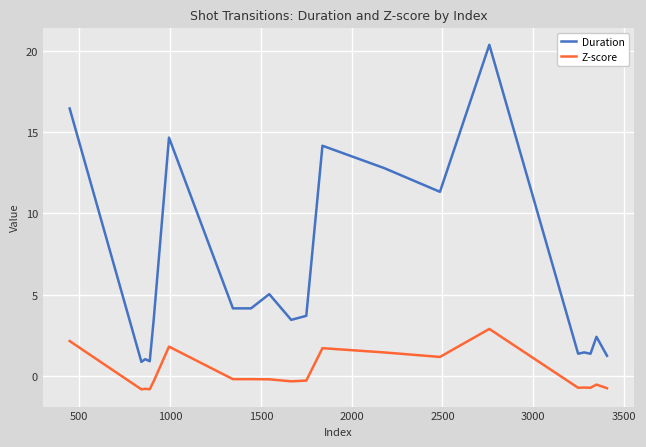

True or false: Z-score and Duration cross at least once.

False